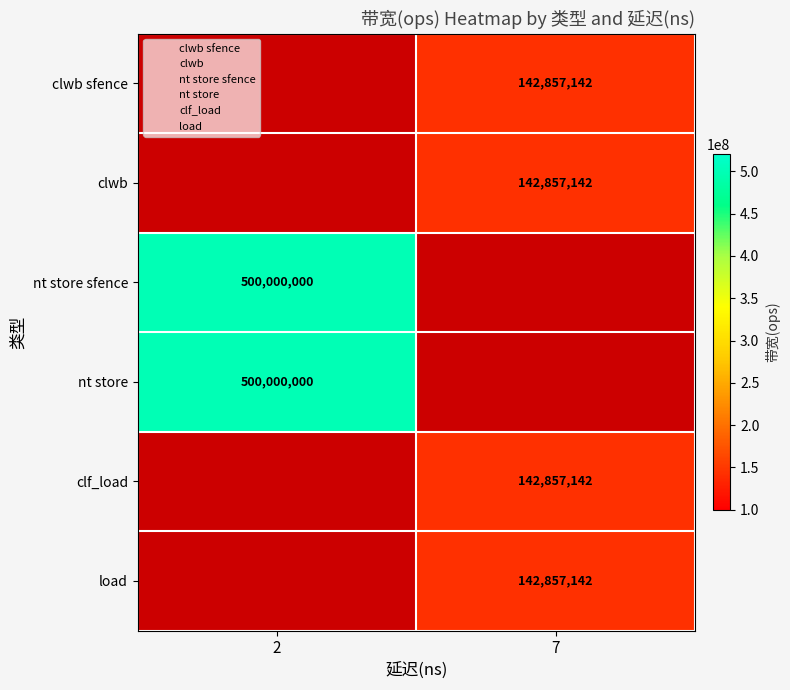

True or false: load has a value of 74648015 at 7.

False